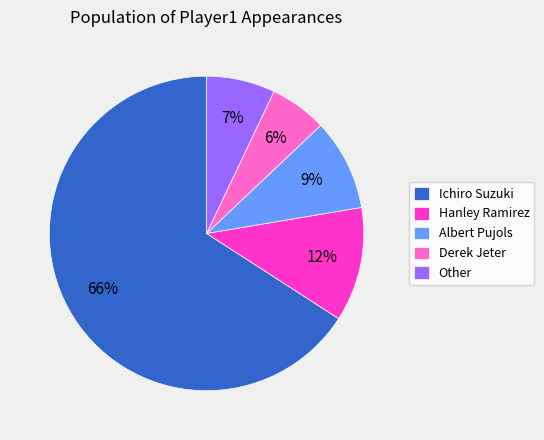

Which category has the smallest portion of the pie?

Derek Jeter